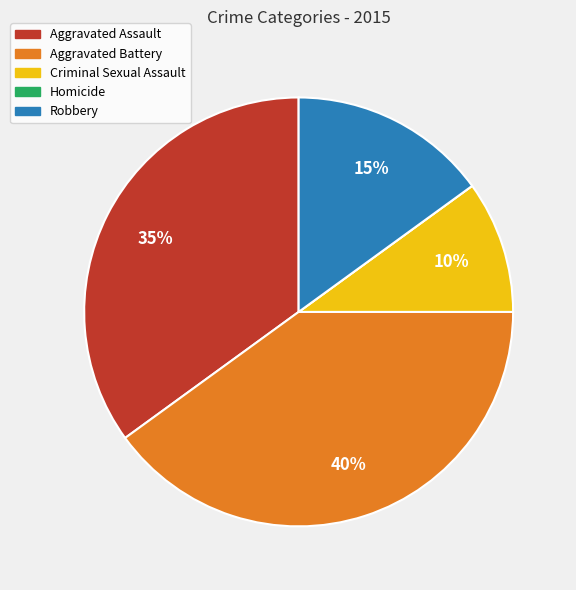

Is there any slice that represents more than half of the pie?

No